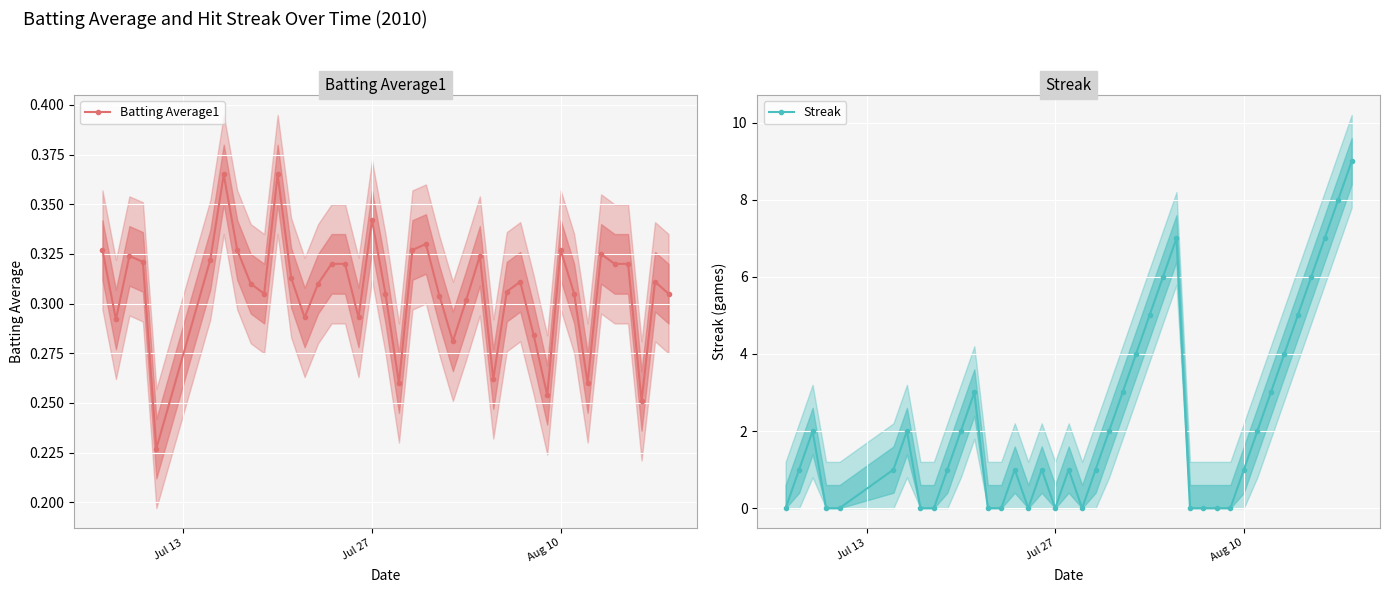

Rank the series by their maximum value, from highest to lowest.

Streak, Batting Average1